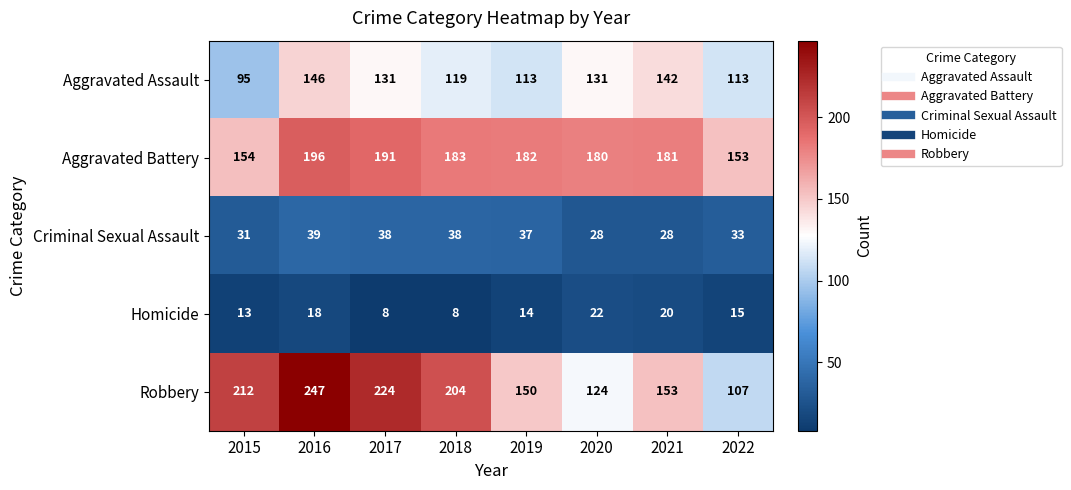

What is the difference between the second highest and minimum values in the Criminal Sexual Assault series?

10